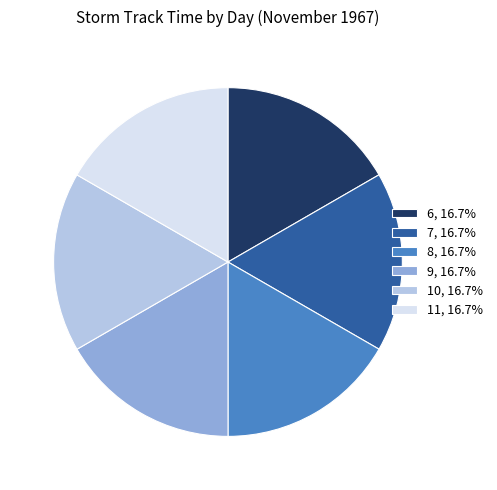

Is the sum of 7, 16.7% and 8, 16.7% greater than half?

No